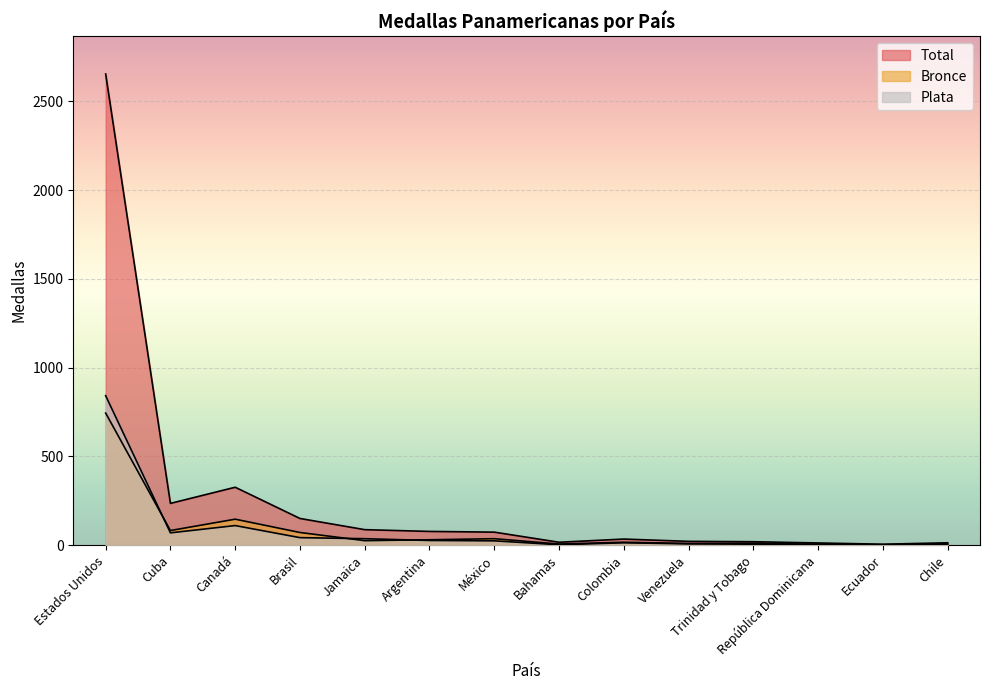

What is the sum of the Bronce values at Jamaica and Argentina?

55